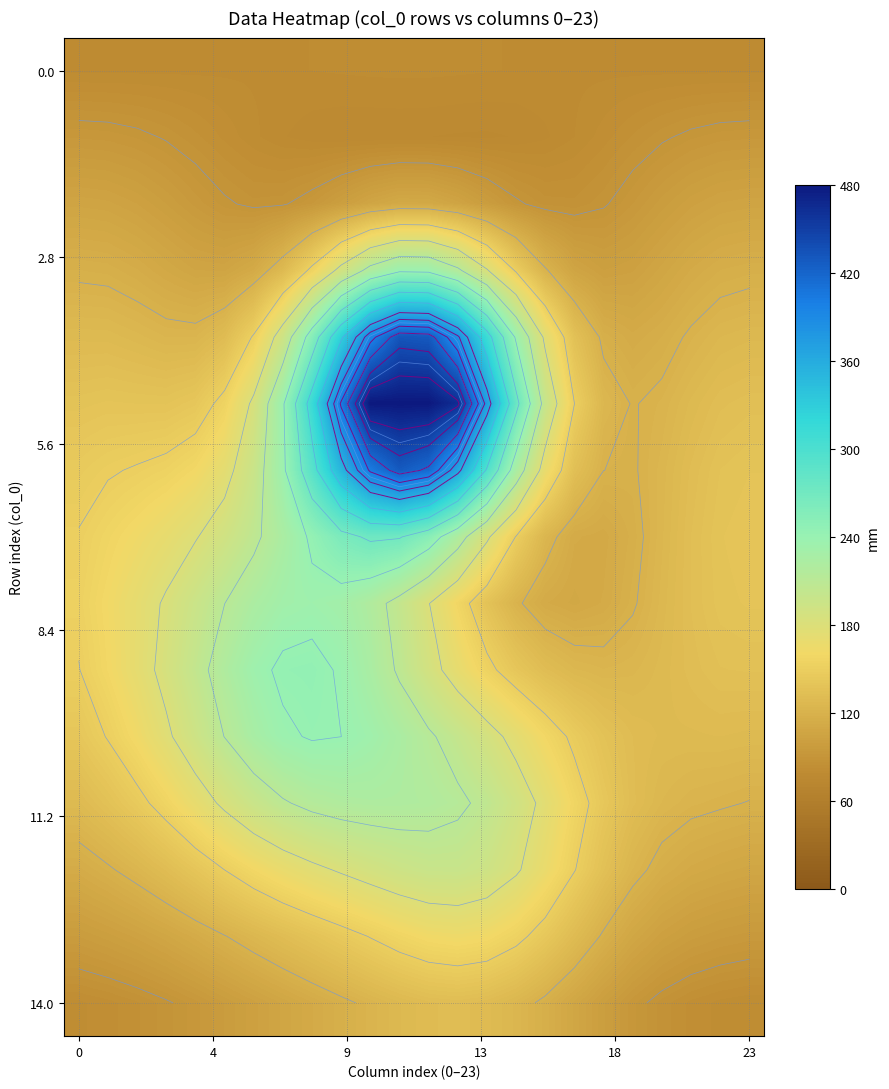

Which label corresponds to the largest value in the chart?

10